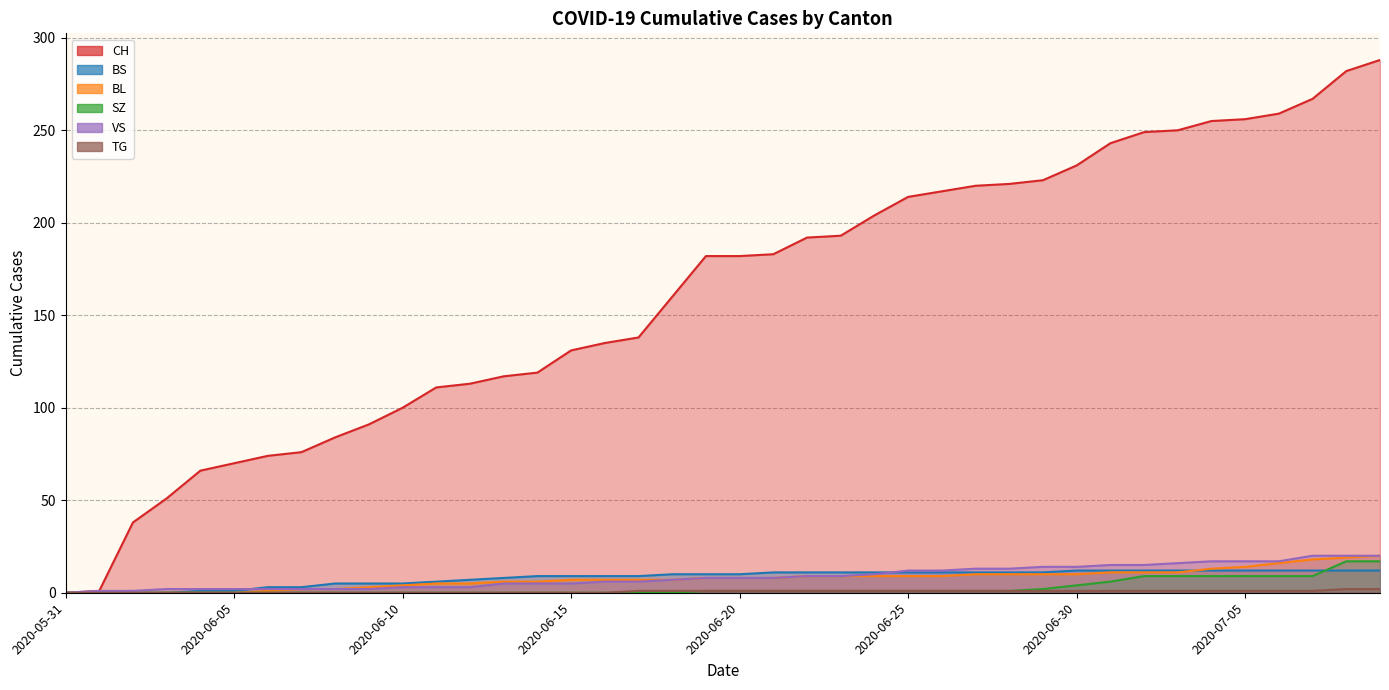

True or false: BL and SZ intersect in this chart.

False